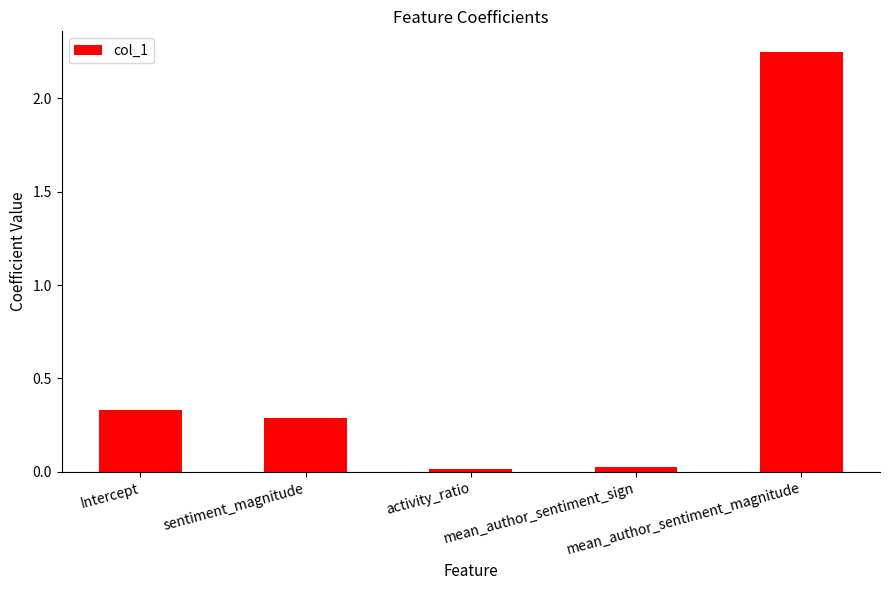

What is the label of the 2nd bar from the left?

sentiment_magnitude